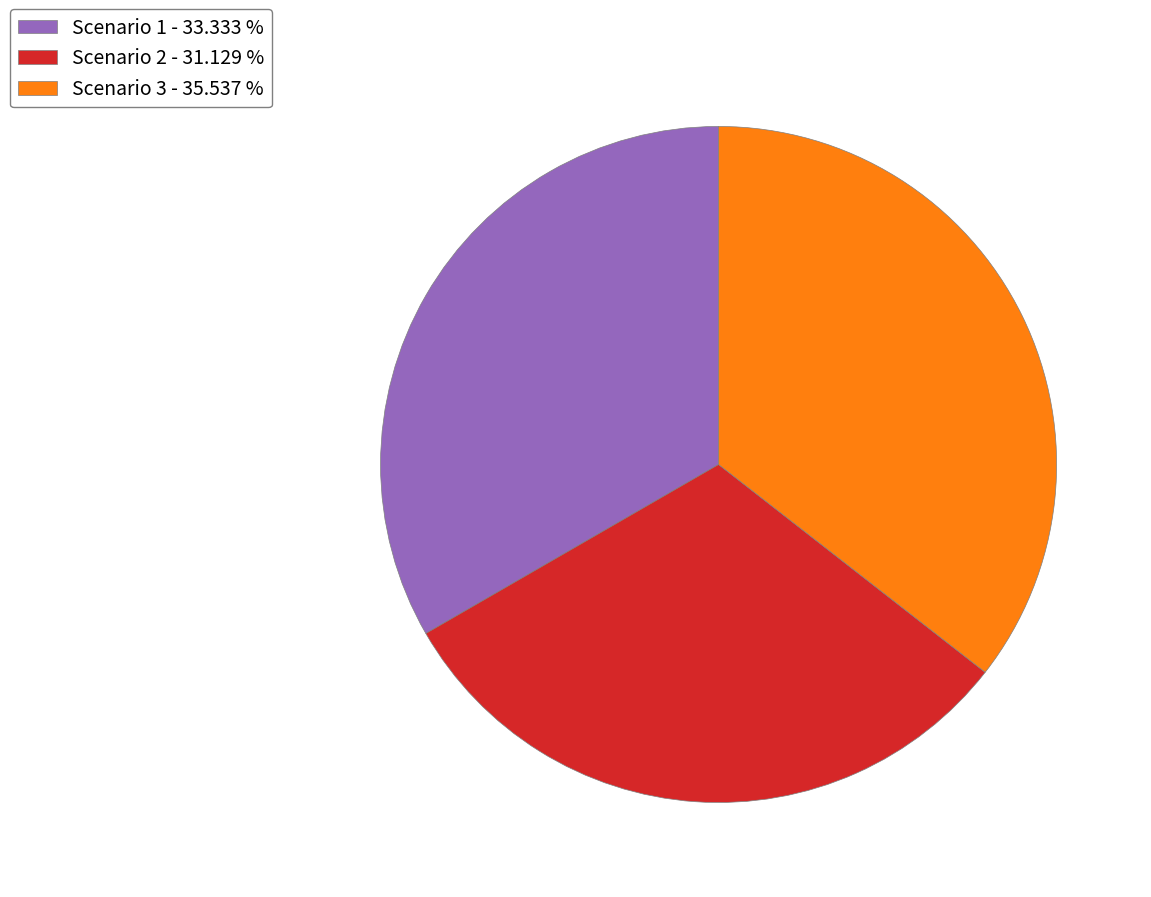

Combined, do Scenario 1 - 33.333 % and Scenario 3 - 35.537 % account for over 50%?

Yes